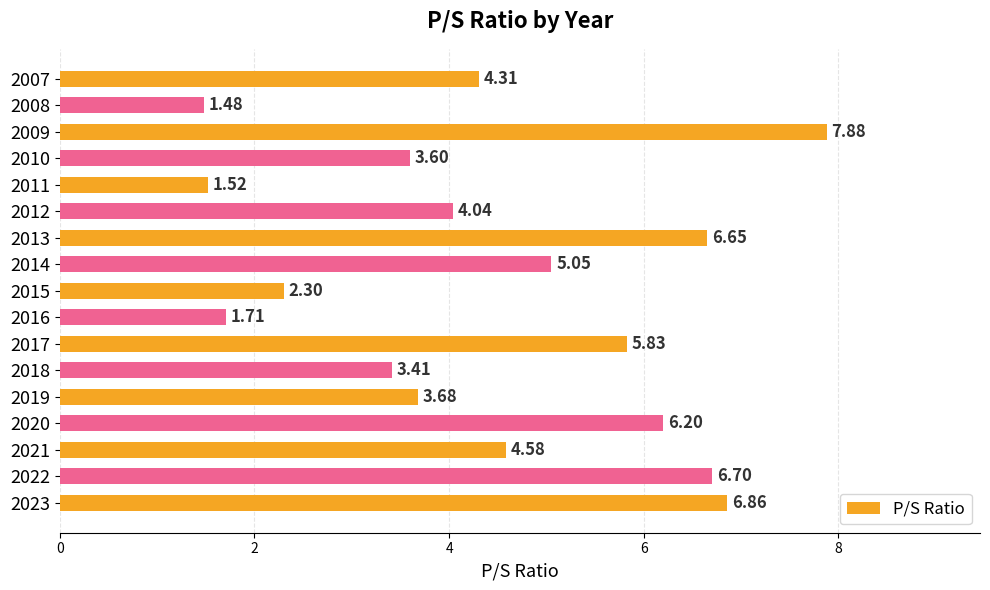

List the labels in order of value, largest first.

2009, 2023, 2022, 2013, 2020, 2017, 2014, 2021, 2007, 2012, 2019, 2010, 2018, 2015, 2016, 2011, 2008